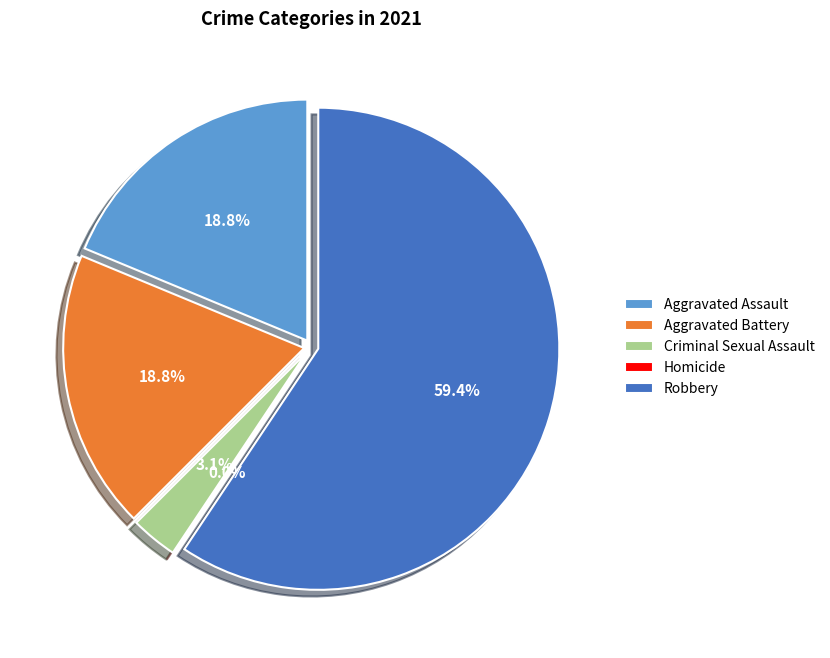

What percentage is the Robbery slice, to the nearest percent?

59%